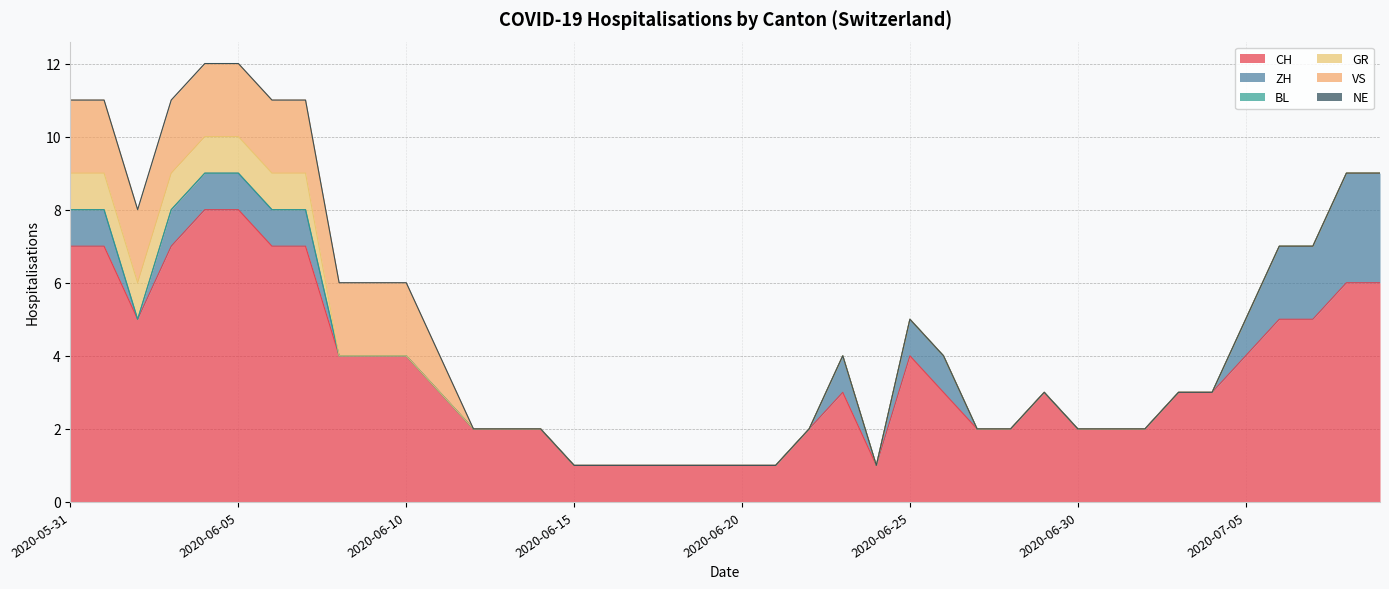

What are all the series names shown in the legend?

CH, ZH, BL, GR, VS, NE